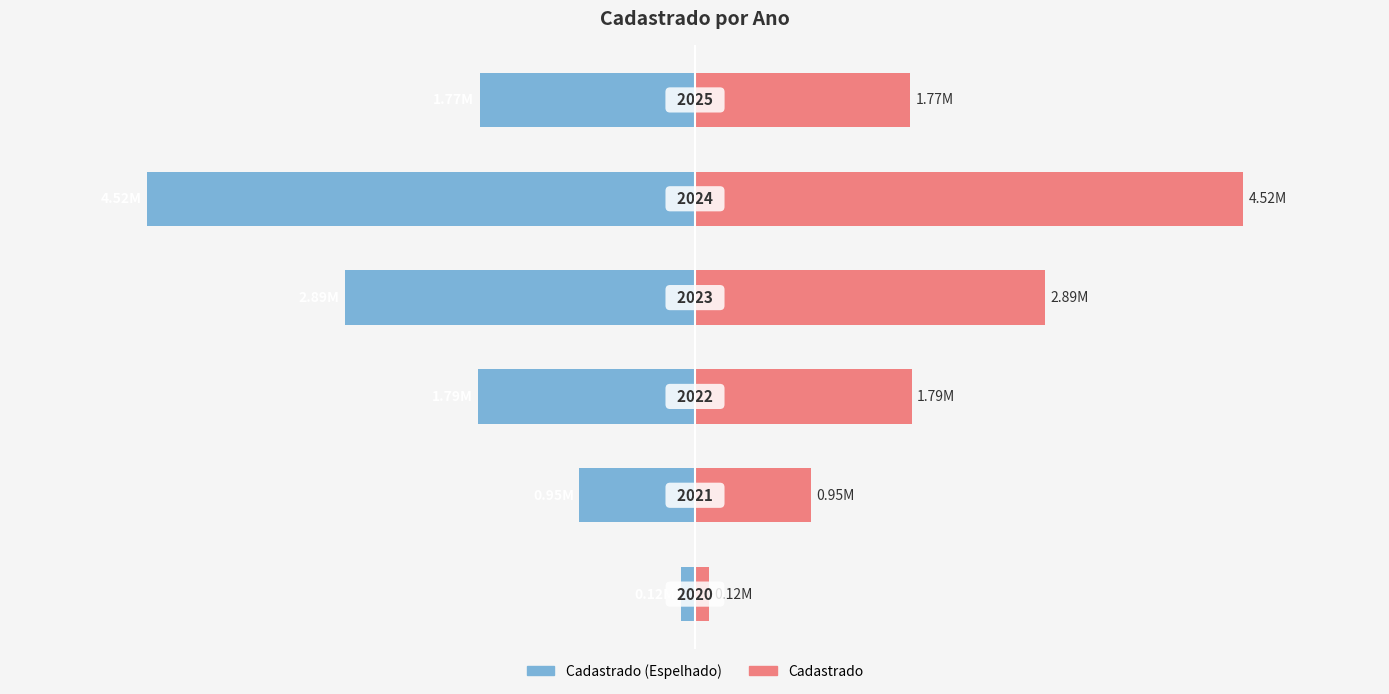

What is the difference between the maximum and minimum values in the Cadastrado (Left) series?

4401755.3